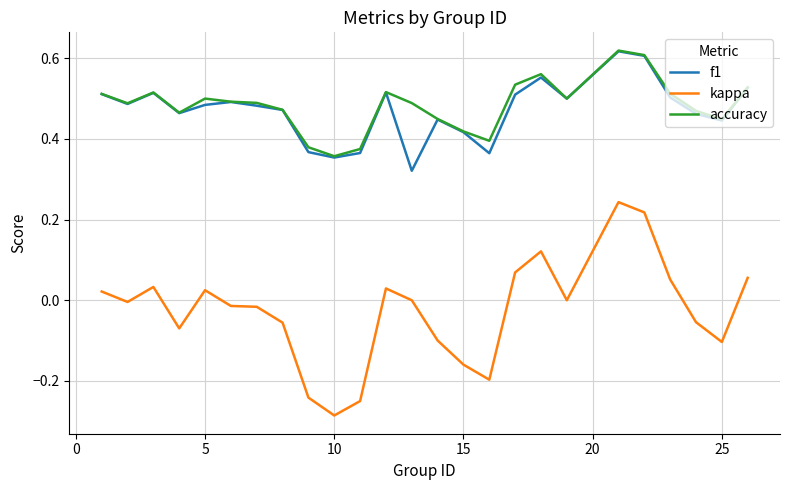

True or false: kappa and accuracy cross at least once.

False